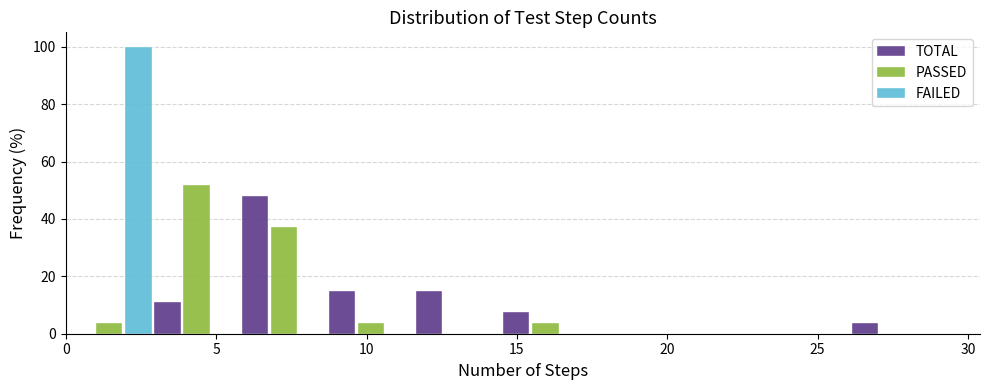

Reading left to right, transcribe this chart: for each range on the x-axis, give the height of each series' bar. Neither the bar edges nor the heights are printed on the chart, so give them approximately, as read against the axes.

0.0 to 2.9: TOTAL=0	PASSED=4	FAILED=100
2.9 to 5.8: TOTAL=12	PASSED=52	FAILED=0
5.8 to 8.7: TOTAL=48	PASSED=38	FAILED=0
8.7 to 11.6: TOTAL=14	PASSED=4	FAILED=0
11.6 to 14.5: TOTAL=14	PASSED=0	FAILED=0
14.5 to 17.4: TOTAL=8	PASSED=4	FAILED=0
17.4 to 20.3: TOTAL=0	PASSED=0	FAILED=0
20.3 to 23.2: TOTAL=0	PASSED=0	FAILED=0
23.2 to 26.1: TOTAL=0	PASSED=0	FAILED=0
26.1 to 29.0: TOTAL=4	PASSED=0	FAILED=0